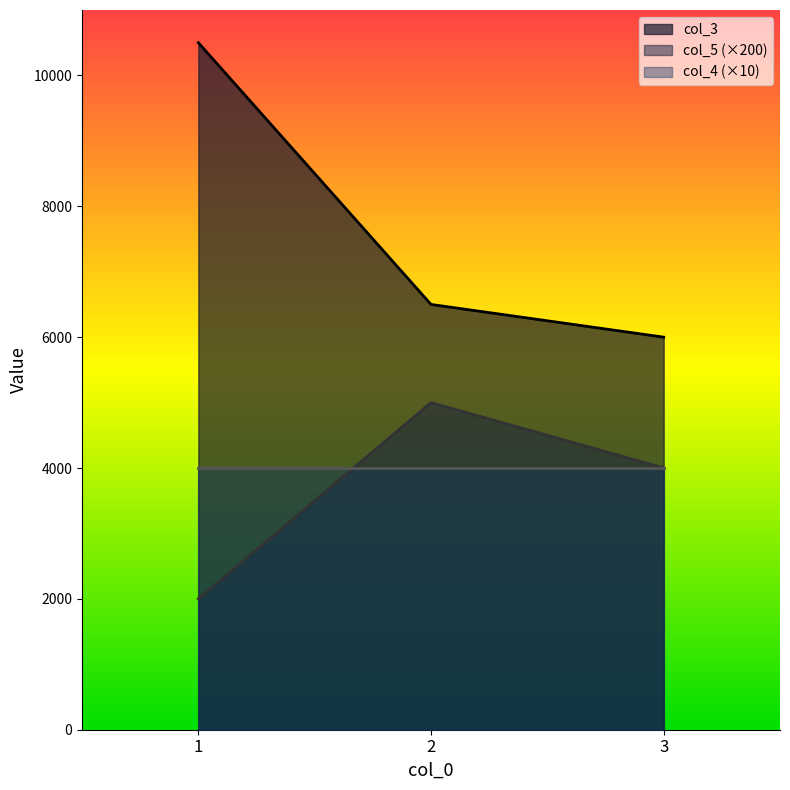

What is the value of the col_5 point at the 1st from the left?

2000